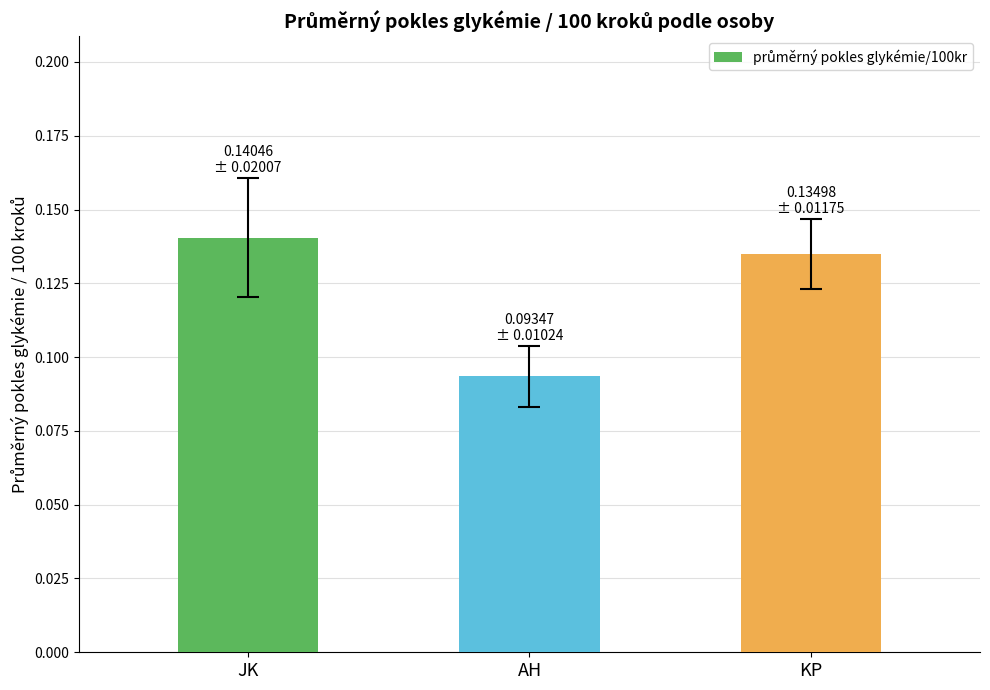

The chart shows a value of 0.2 at KP. True or false?

False